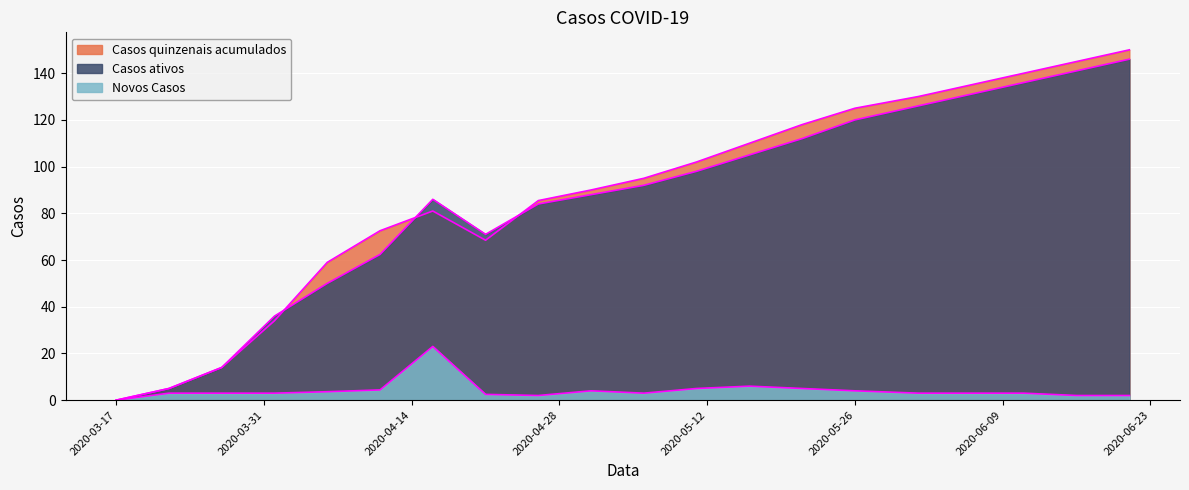

At which category does the chart reach its minimum across all series?

2020-03-17